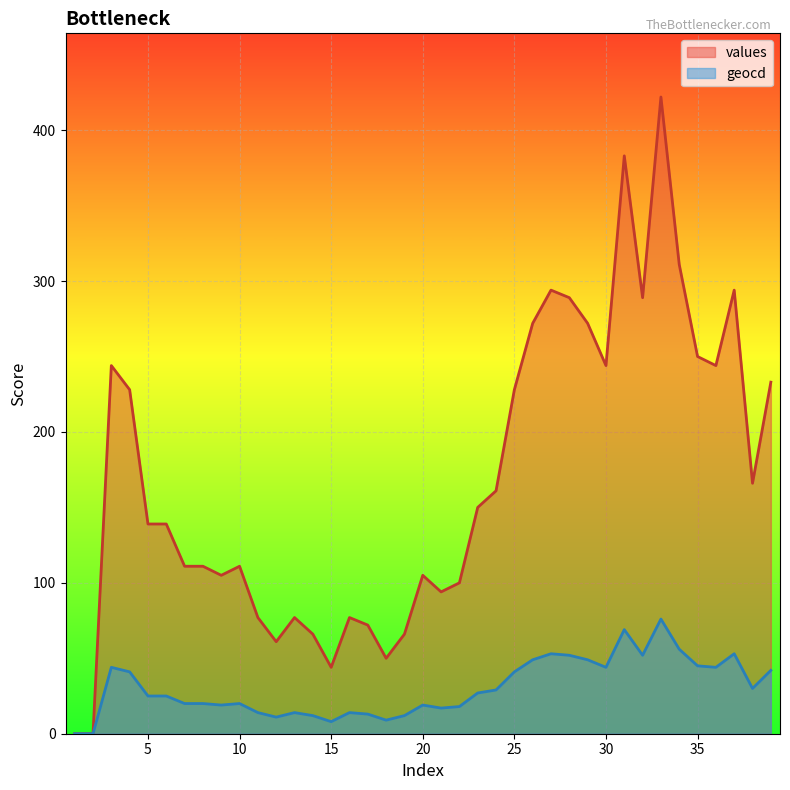

In values, how many points are lower than both neighbors (excluding endpoints)?

9